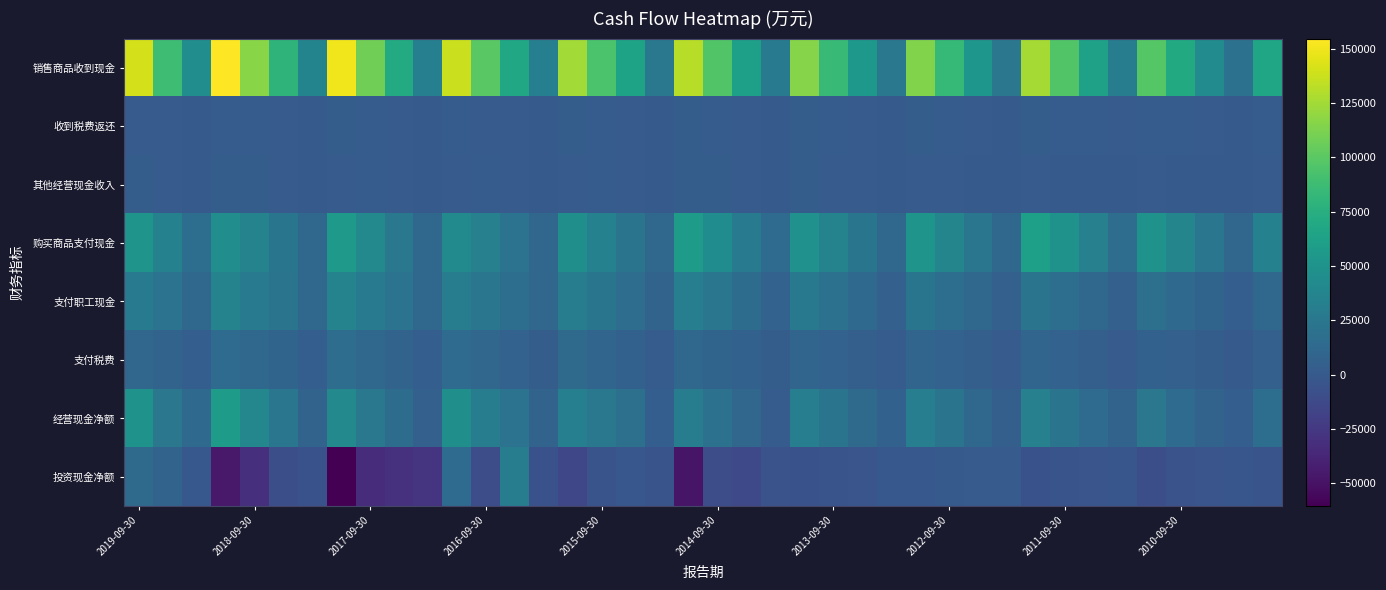

List the series in order of their peak value, highest first.

销售商品收到现金, 购买商品支付现金, 经营现金净额, 支付职工现金, 投资现金净额, 支付税费, 其他经营现金收入, 收到税费返还